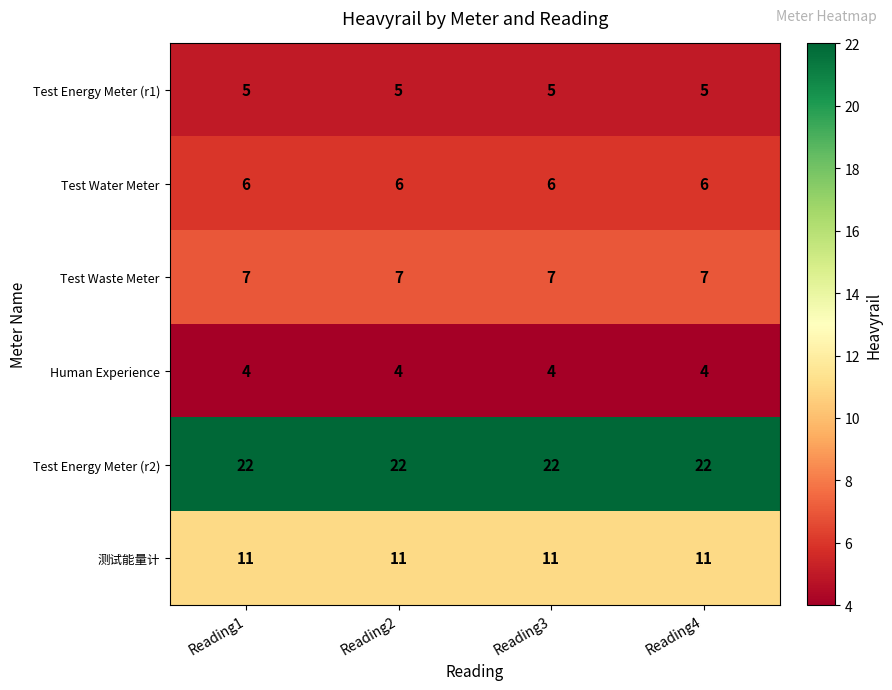

What is the sum of the Test Energy Meter (r1) values at Reading2 and Reading1?

10